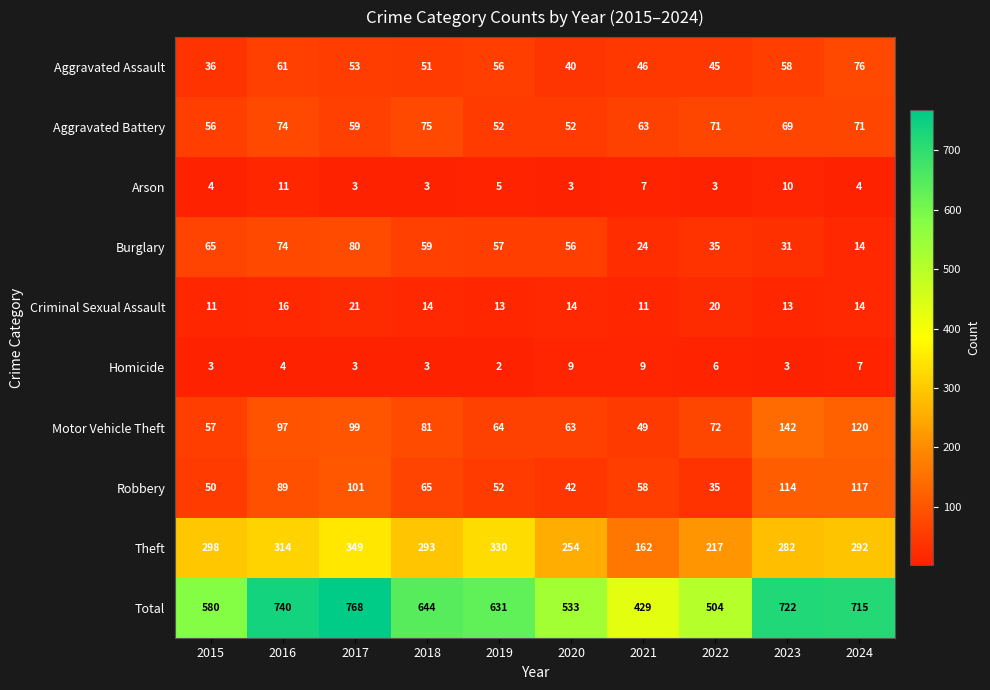

At how many categories does at least one series exceed 444?

9